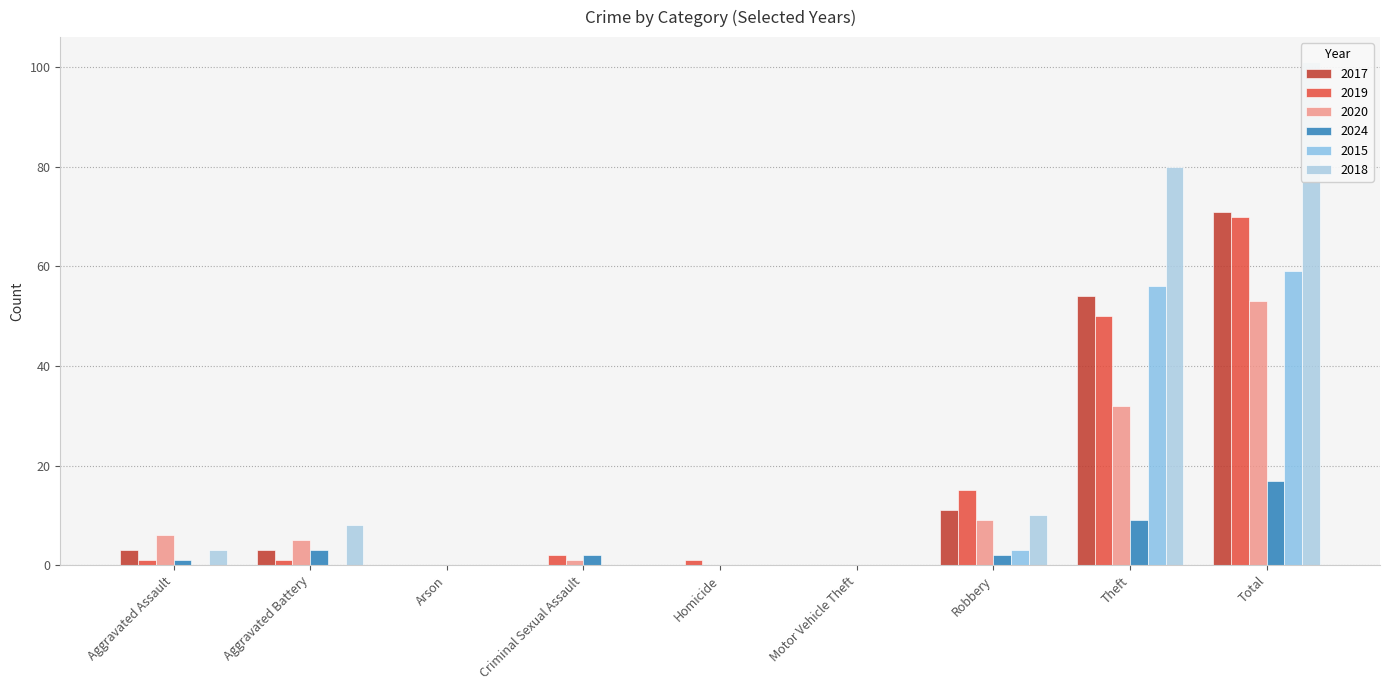

What is the maximum value shown in the chart?

101